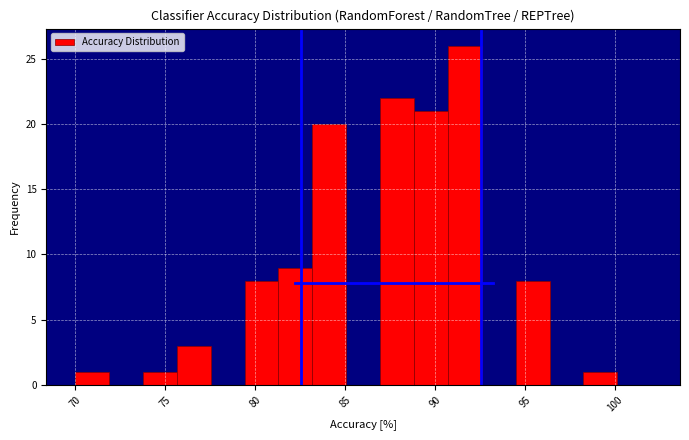

Read against the x-axis, roughly where is the centre of the tallest bar?

91.5